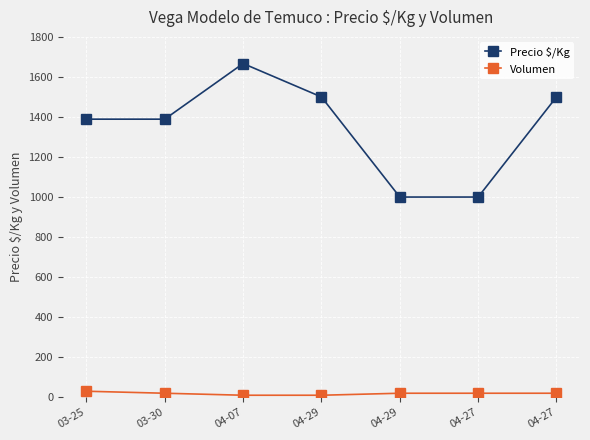

What is the difference between the highest and lowest values at 04-07?

1657